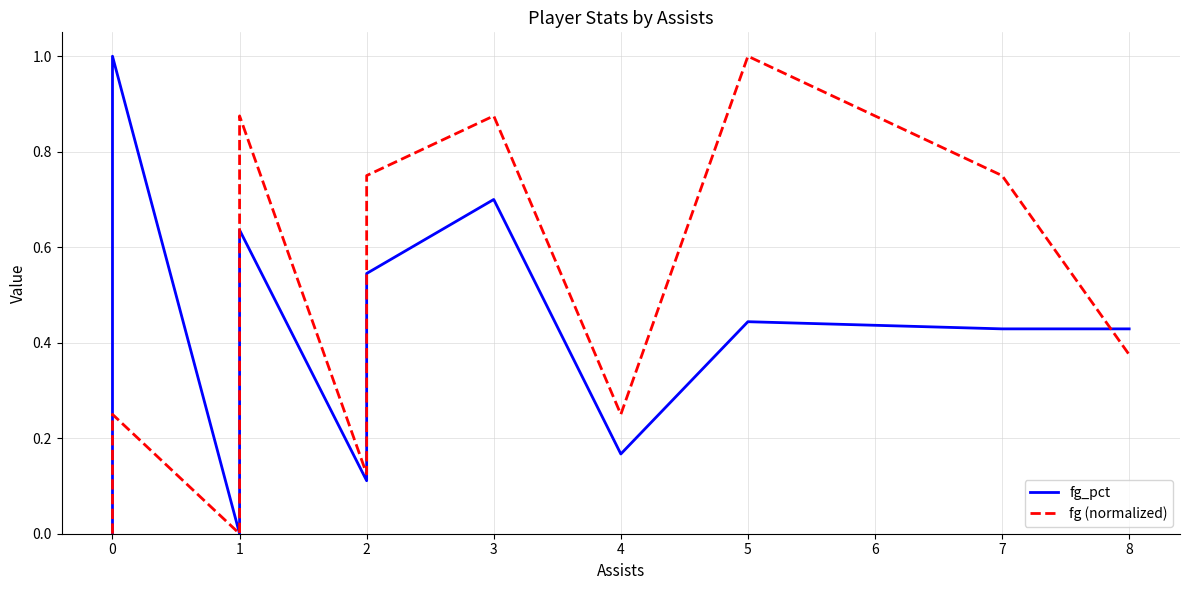

True or false: fg_pct and fg (normalized) cross at least once.

True